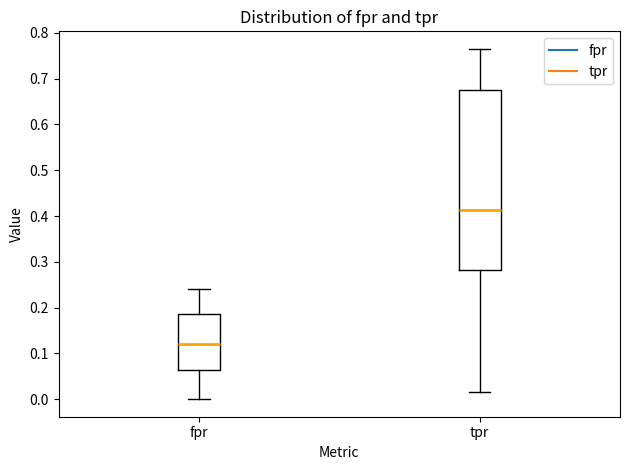

Reading left to right, read every box against the y-axis: the position of its median line, the range the box covers, and the ends of its whiskers. The values are not printed on the chart, so give them approximately, as read against the axis.

fpr: median 0.12, box 0.06 to 0.19, whiskers 0.00 to 0.24
tpr: median 0.41, box 0.28 to 0.68, whiskers 0.02 to 0.77